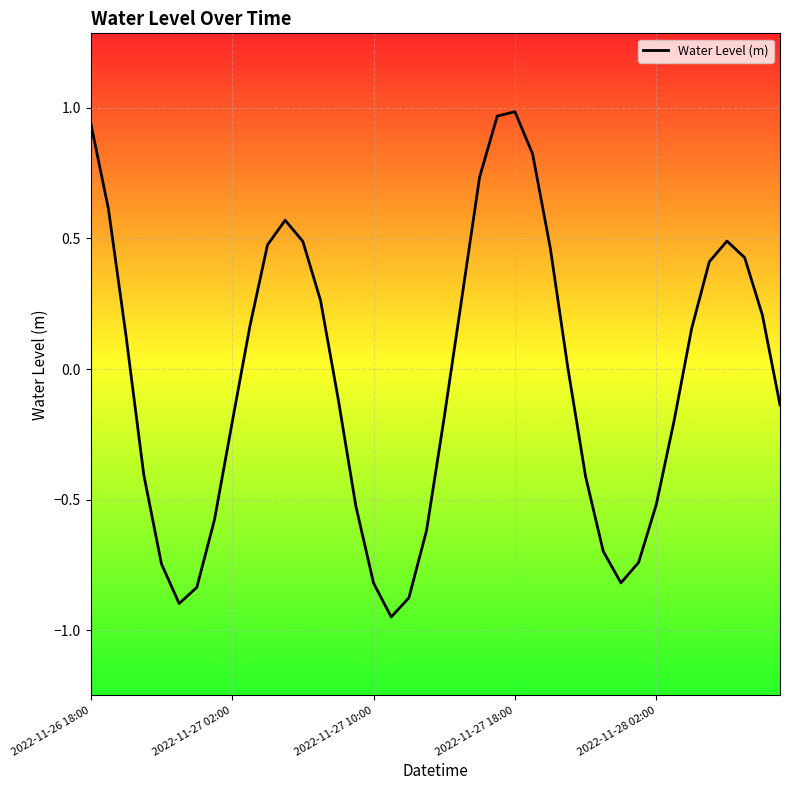

What is the difference between the maximum and minimum values?

1.9